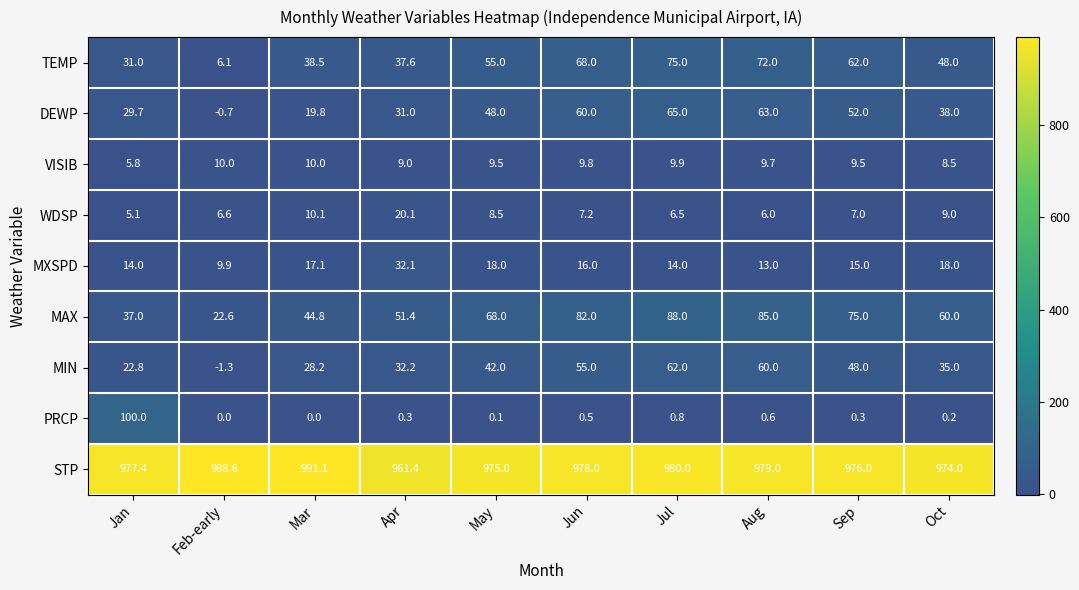

Which series has the largest total across all categories?

STP